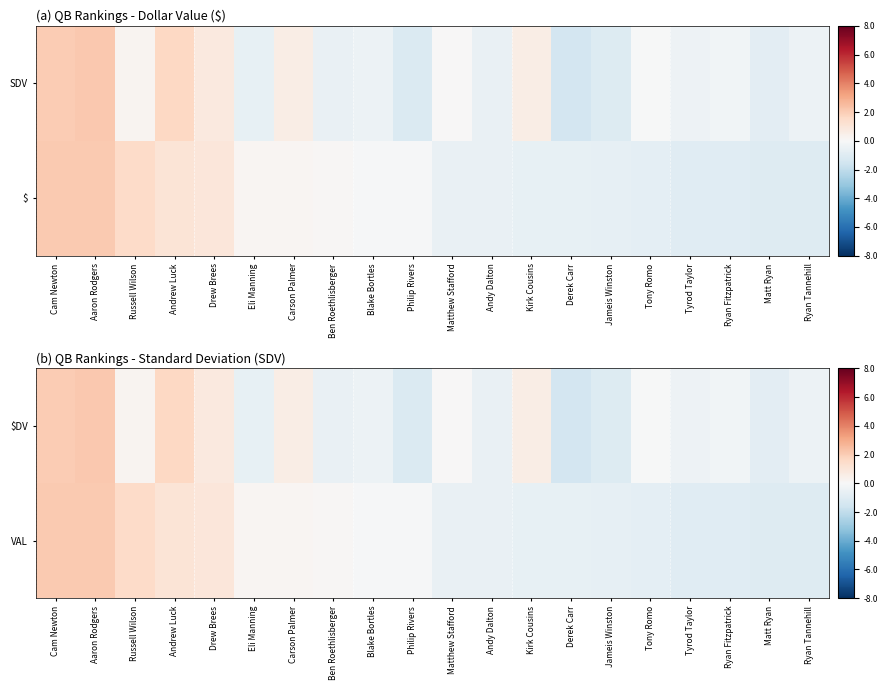

What is the difference between the $DV values at Drew Brees and Jameis Winston?

1.9